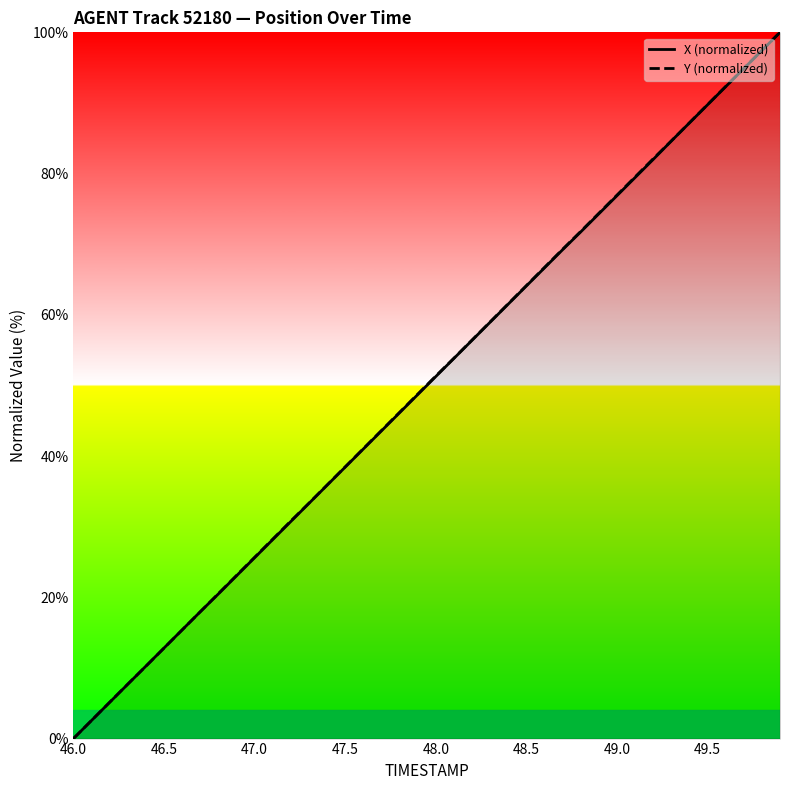

Rank the series by their maximum value, from highest to lowest.

X (normalized), Y (normalized)